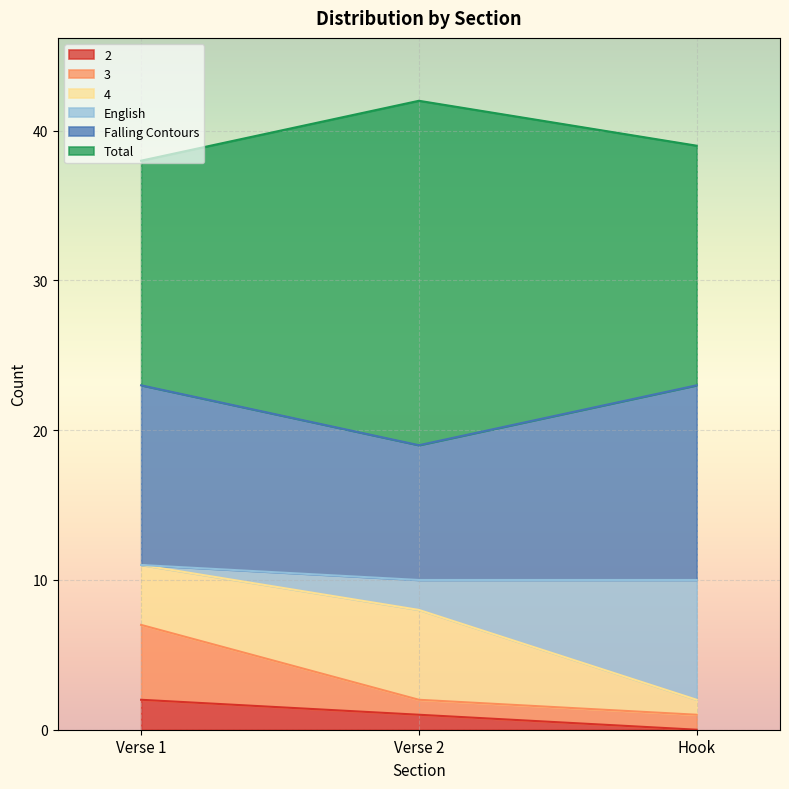

True or false: 2 has a value of 1 at Hook.

False